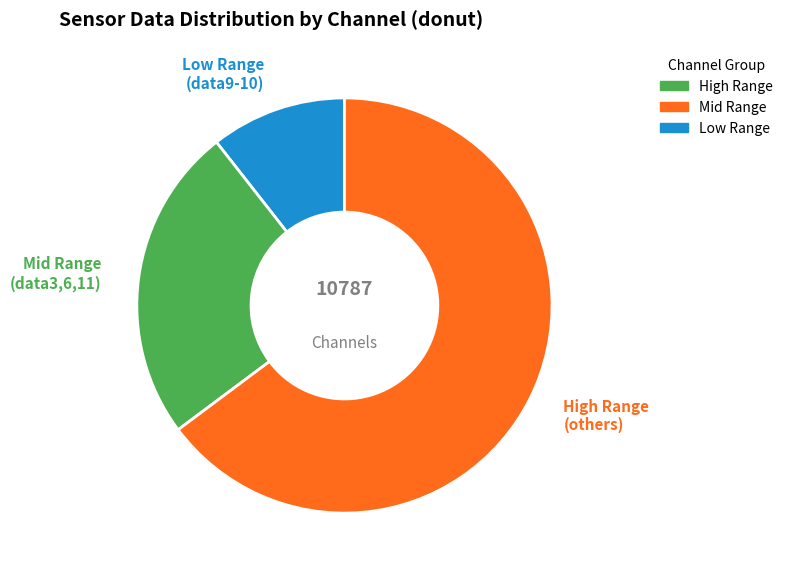

Count the number of slices in the pie.

3